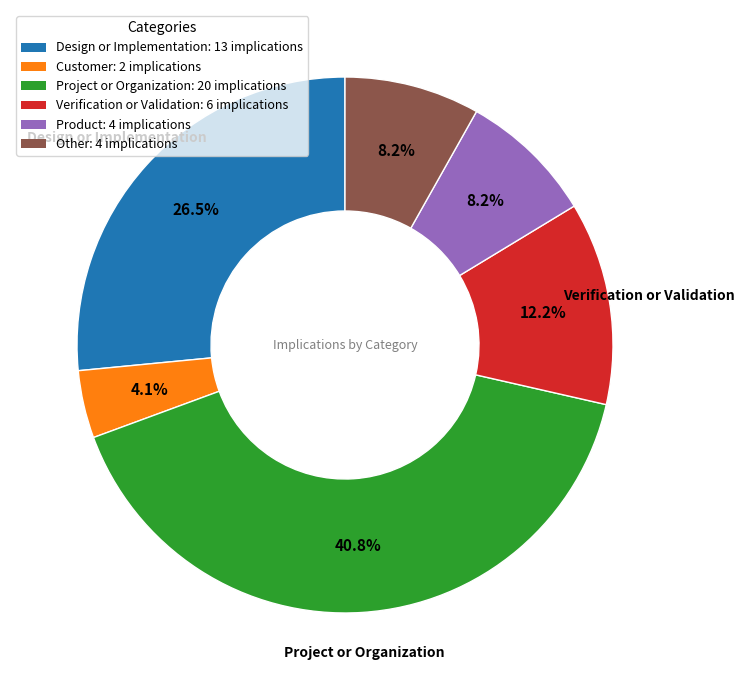

To the nearest percent, what is the difference between the largest and smallest slice percentages?

37%